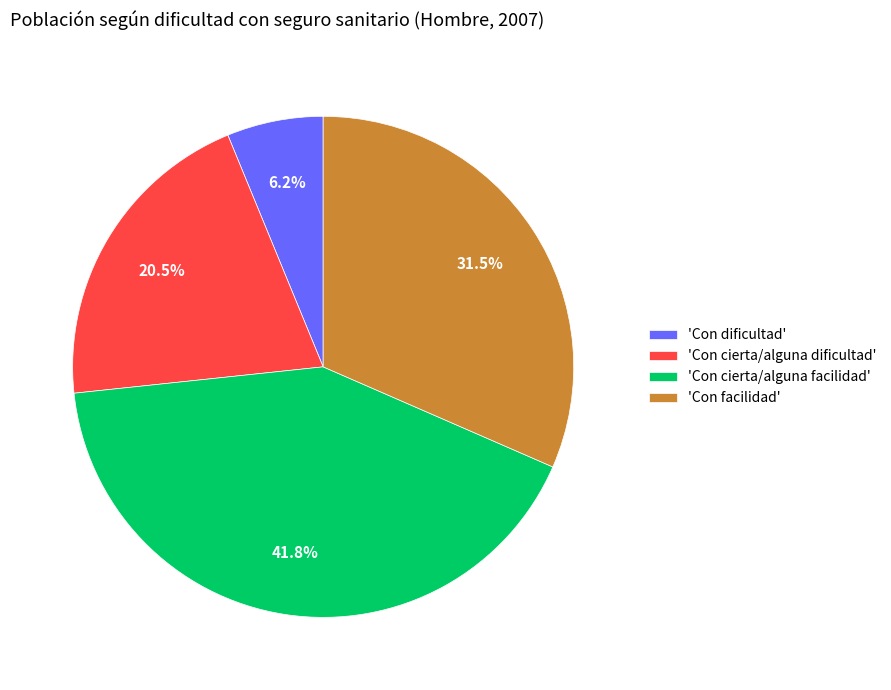

What is the total percentage of 'Con facilidad' and 'Con cierta/alguna facilidad'?

73.3%